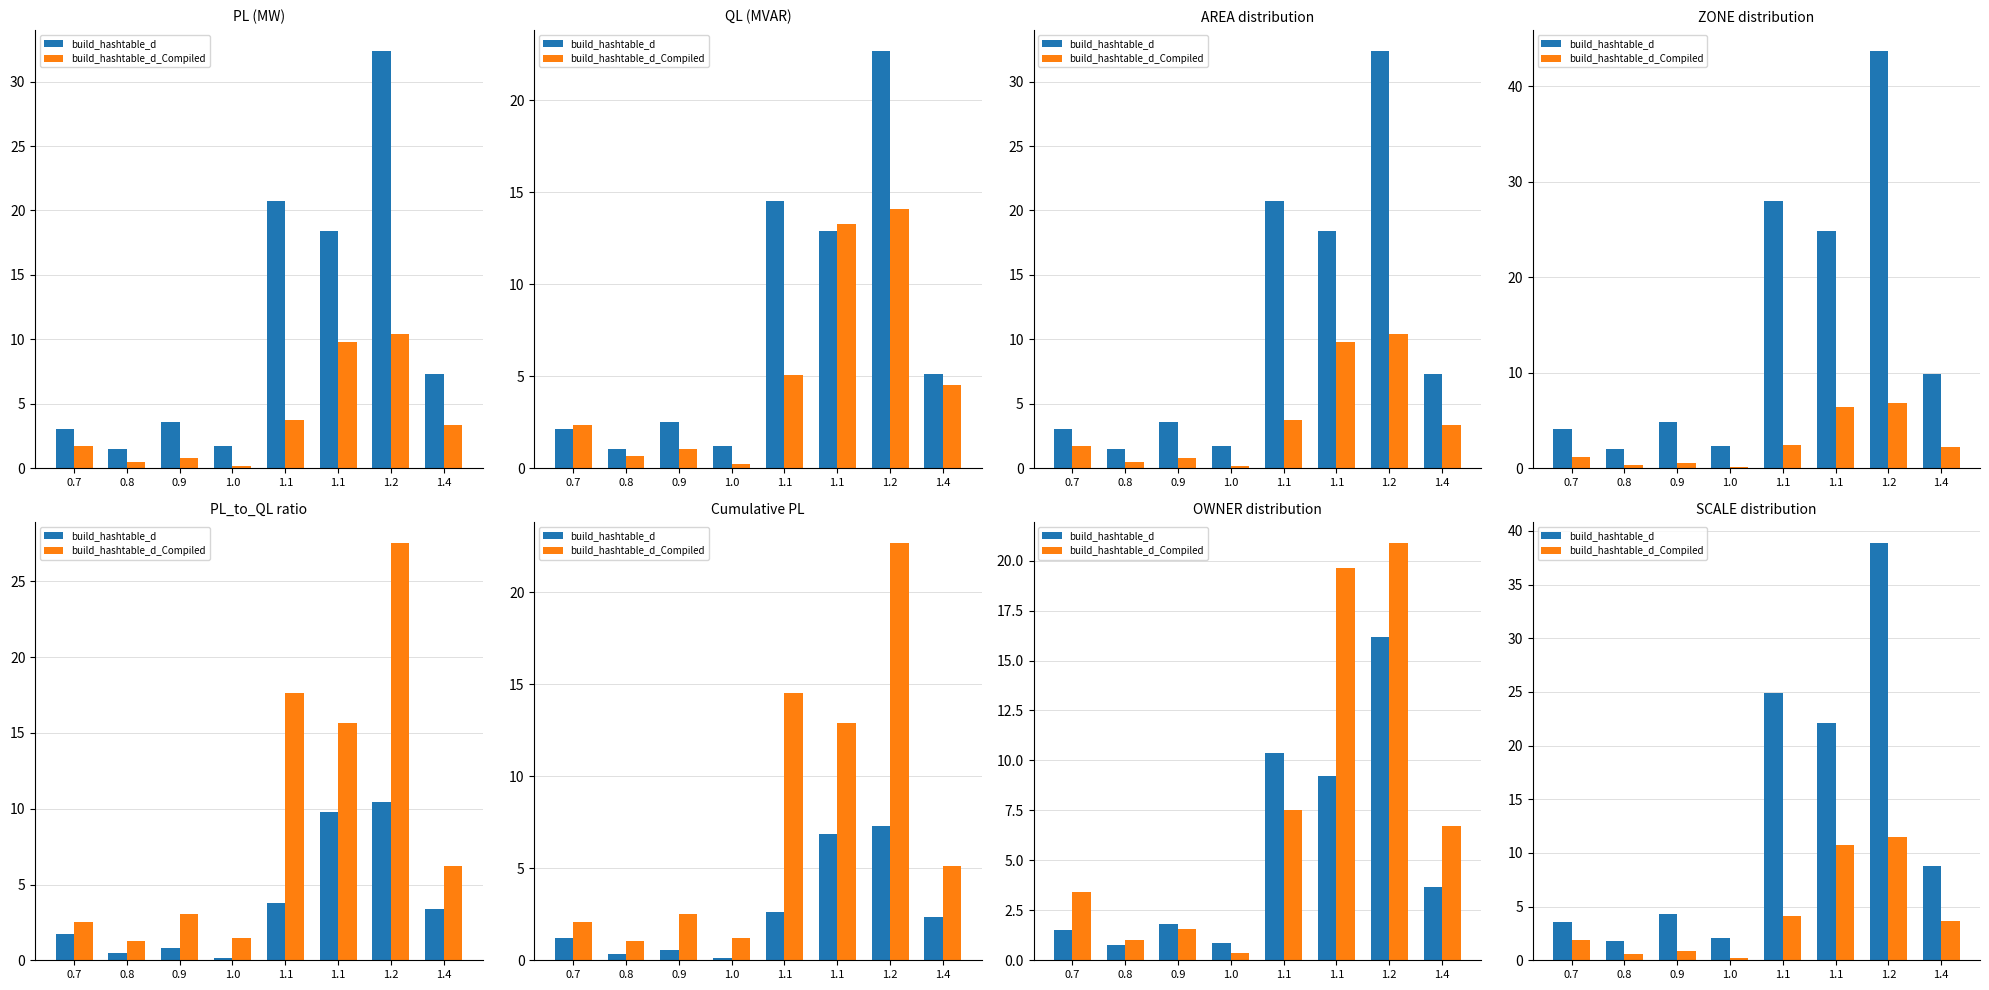

Are the bars horizontal?

No